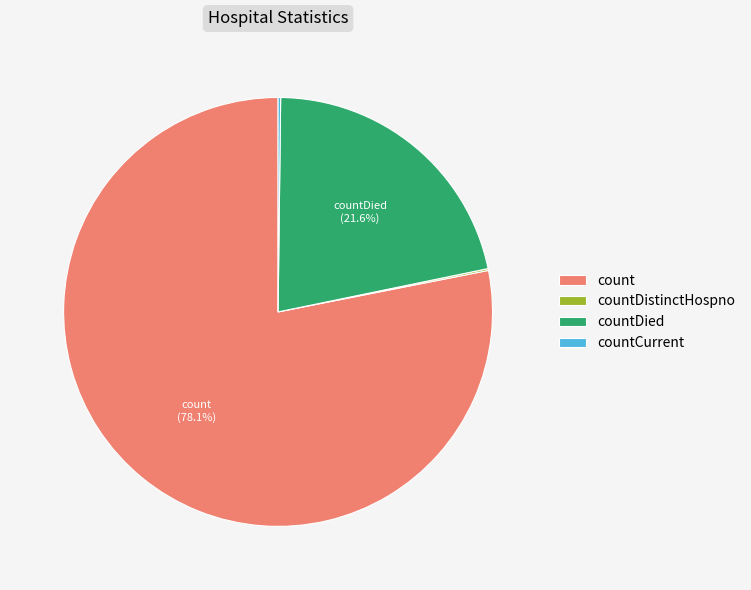

What is the majority slice?

count